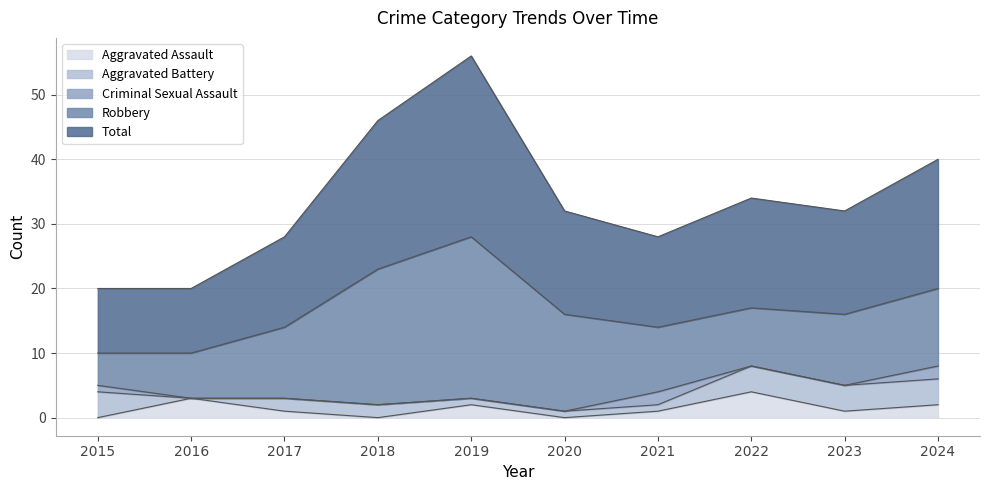

At which category is the sum across all series the highest?

2019